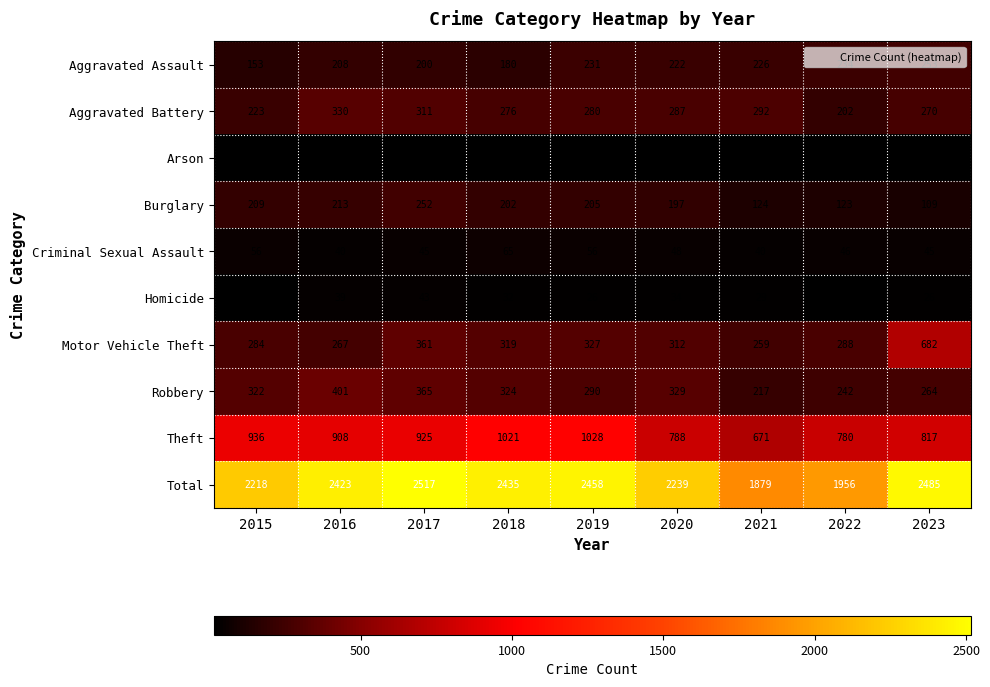

The Burglary series shows 368 at 2016. True or false?

False